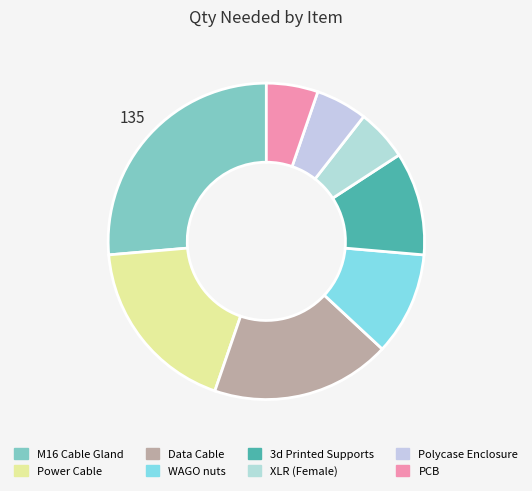

How many segments does this pie chart have?

8